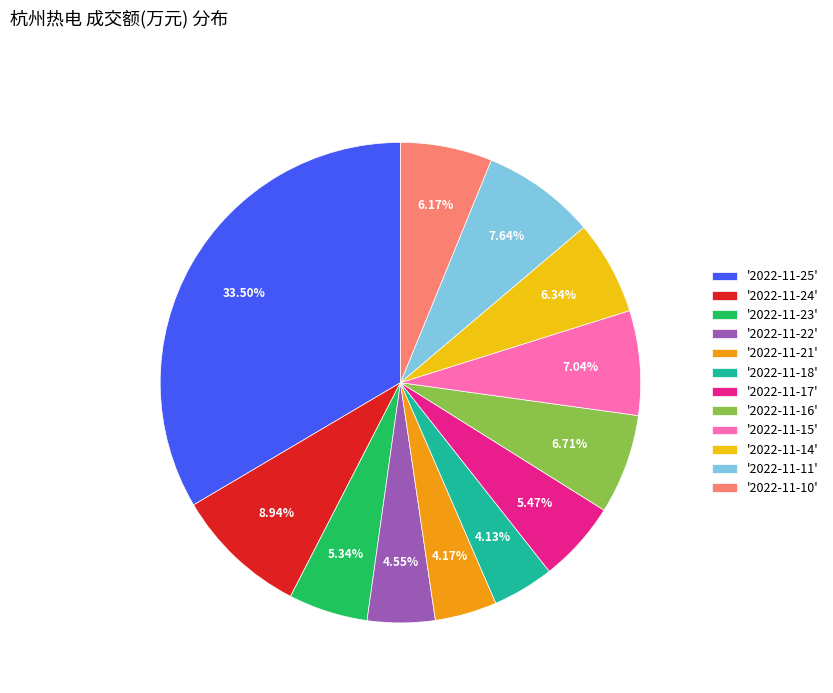

Which category has the biggest portion of the pie?

'2022-11-25'